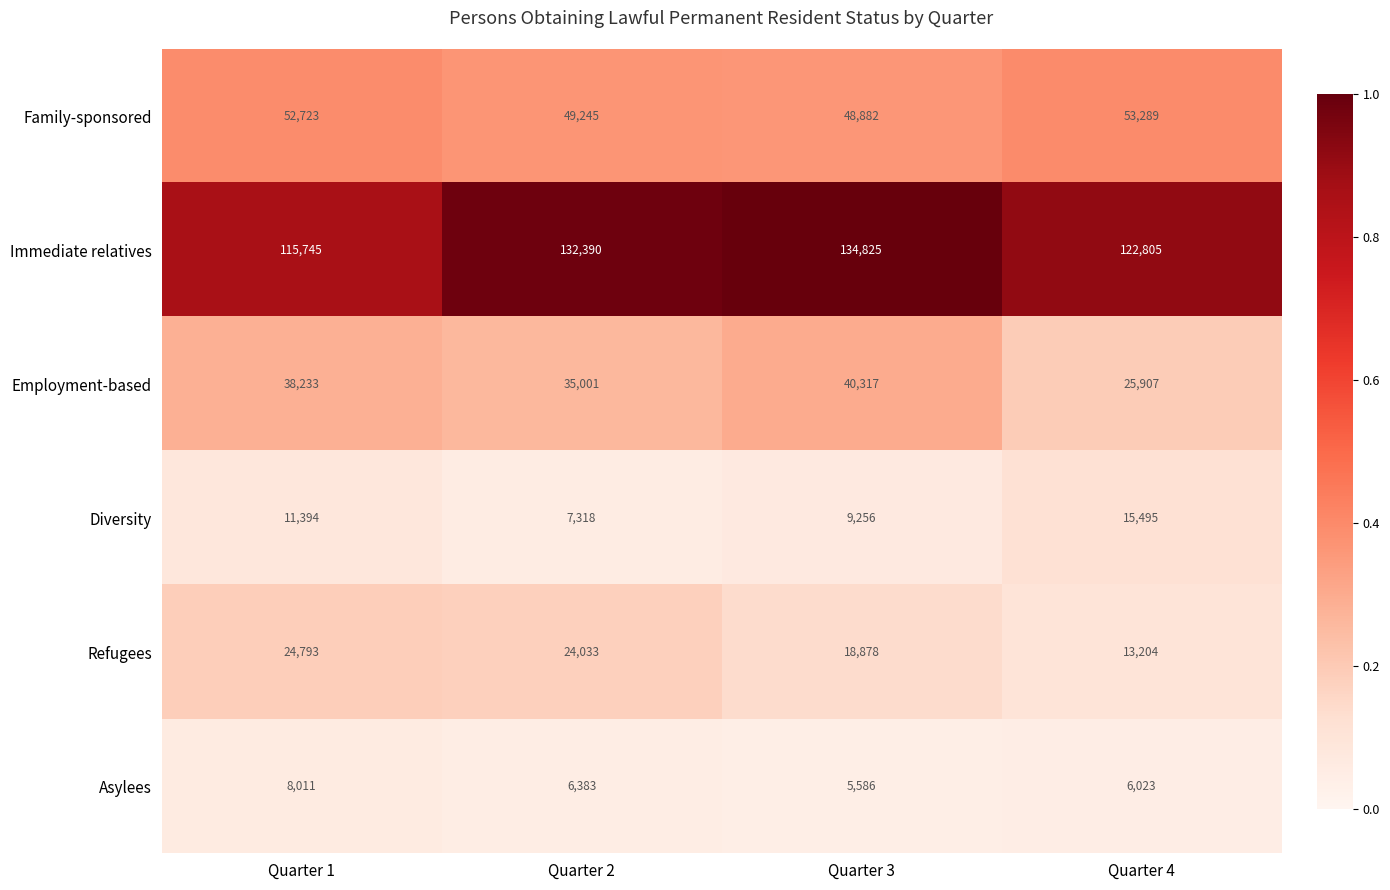

What is the average value of the Family-sponsored series?

51035